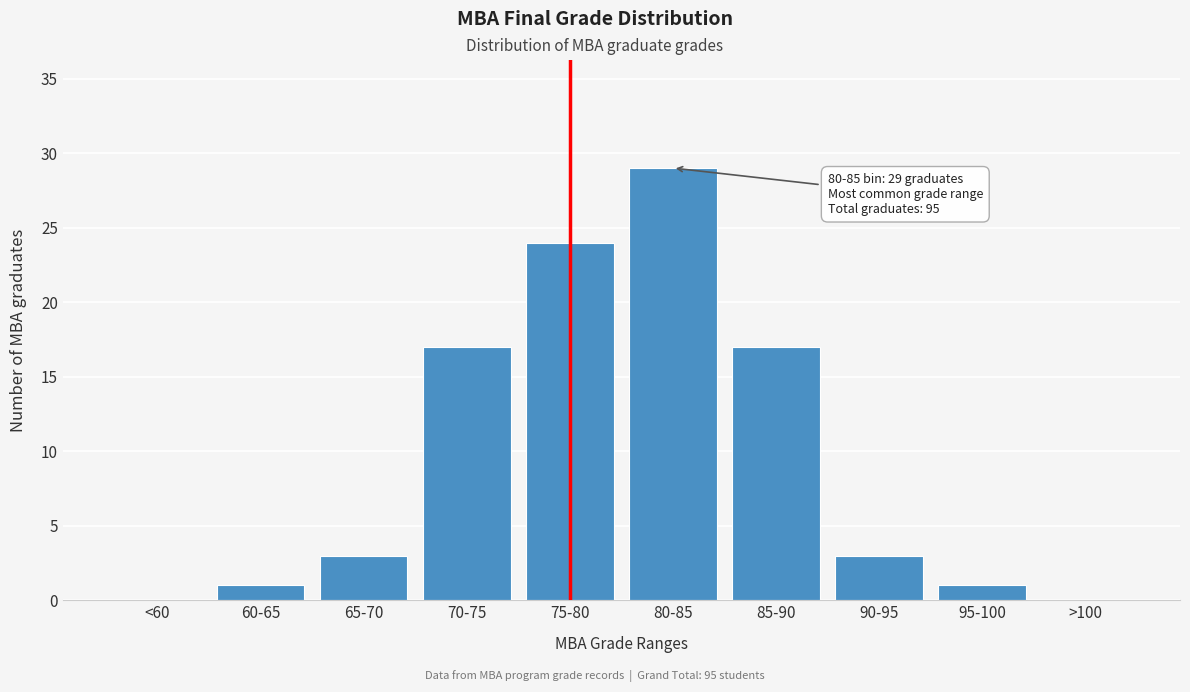

Reading left to right, list all the values displayed in this chart.

<60=0	60-65=1	65-70=3	70-75=17	75-80=24	80-85=29	85-90=17	90-95=3	95-100=1	>100=0